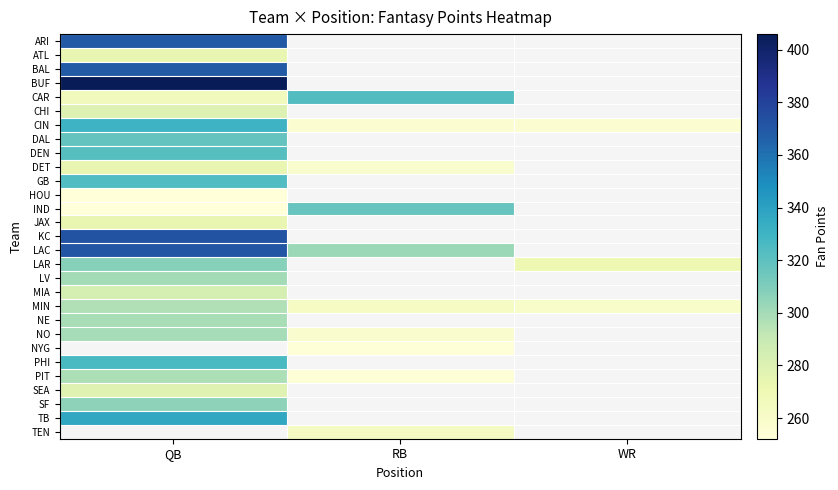

Which has a higher value, RB or QB?

QB